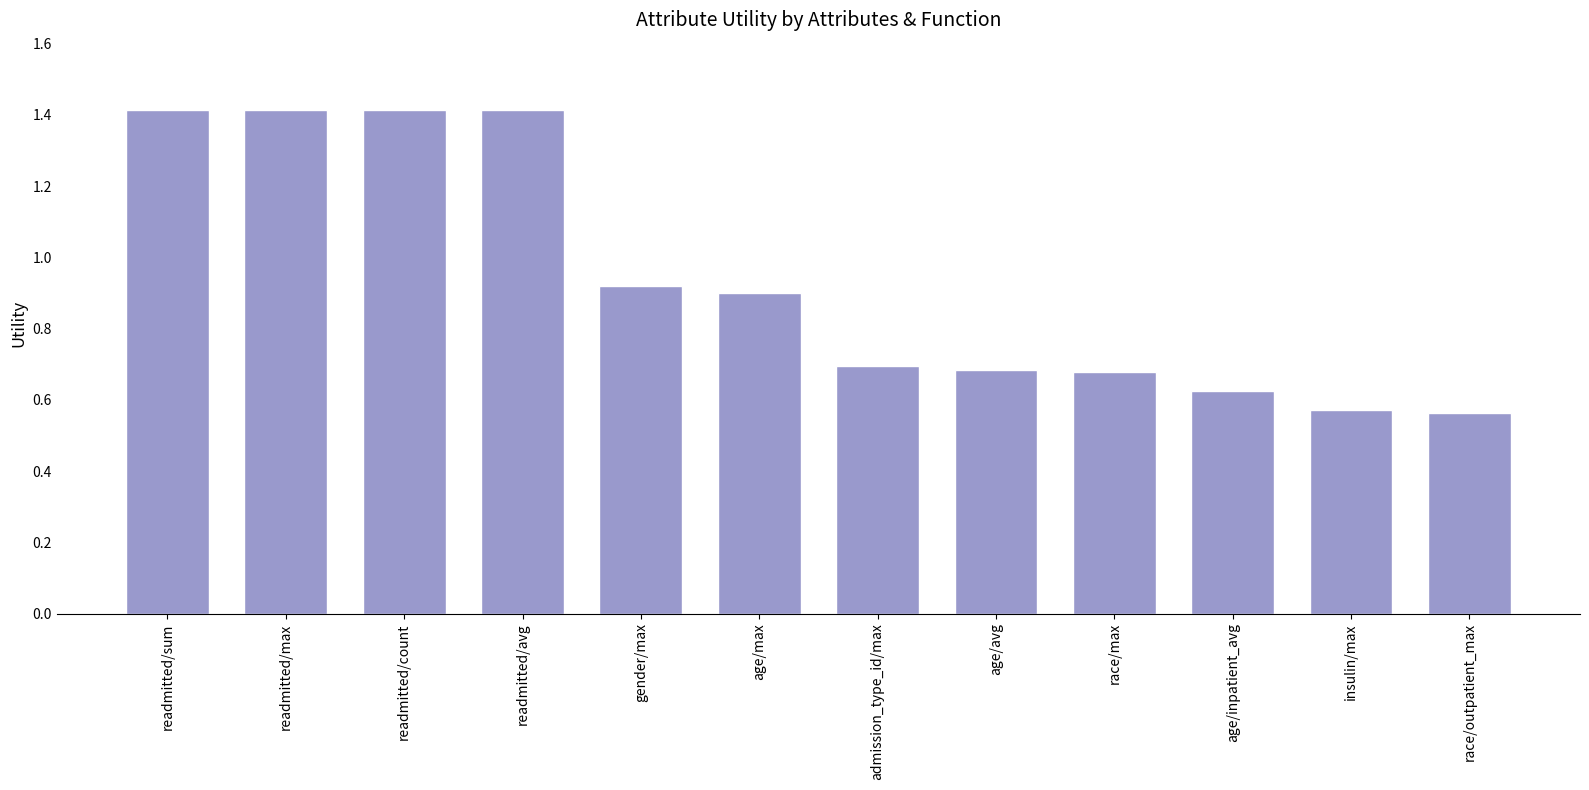

Are the bars horizontal?

No